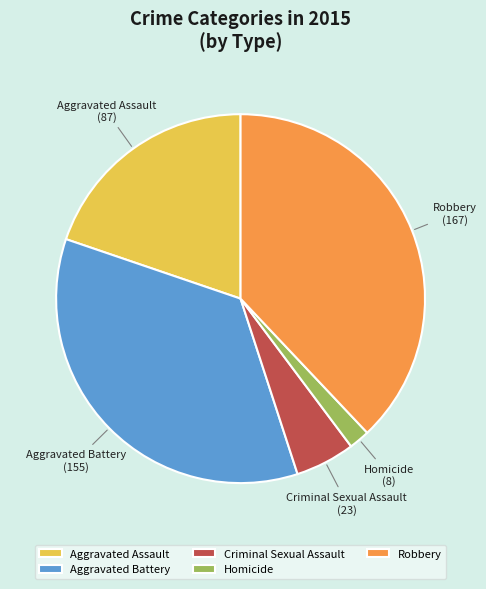

Do Aggravated Battery and Homicide together represent more than half of the pie?

No